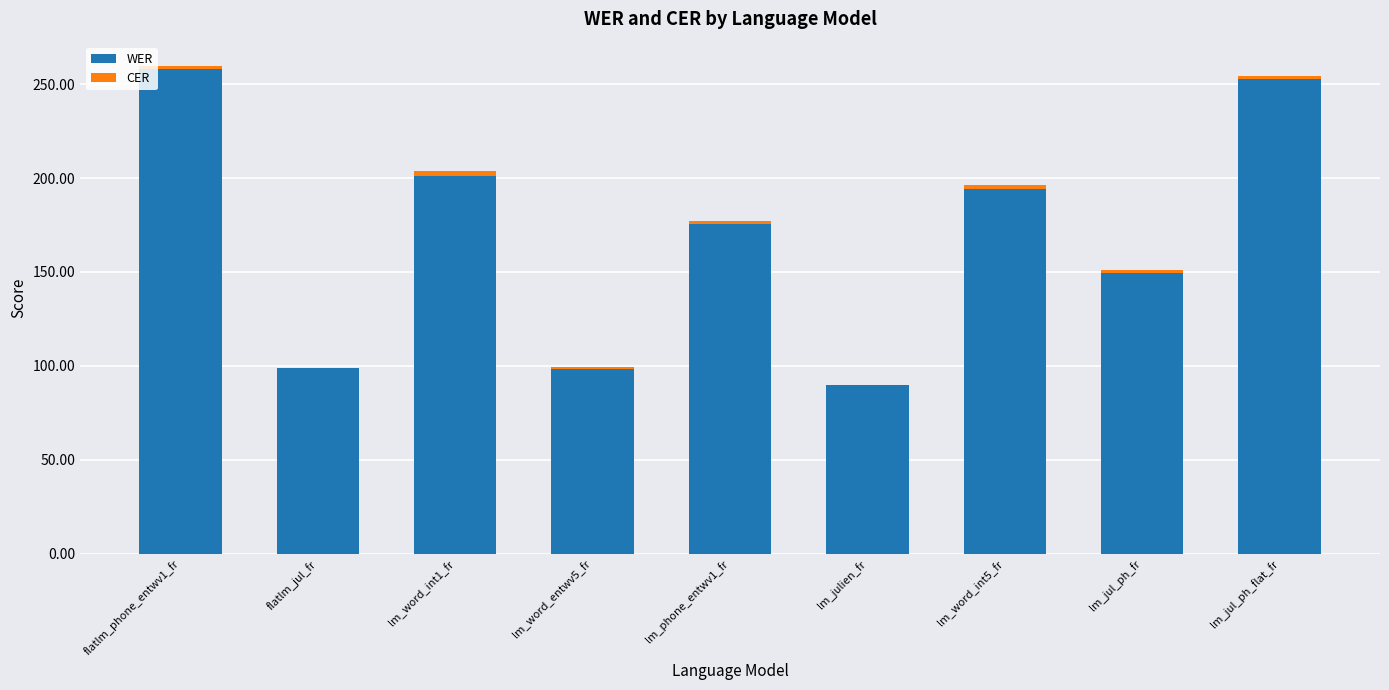

Is it true that WER equals 252.9 at lm_jul_ph_flat_fr?

True